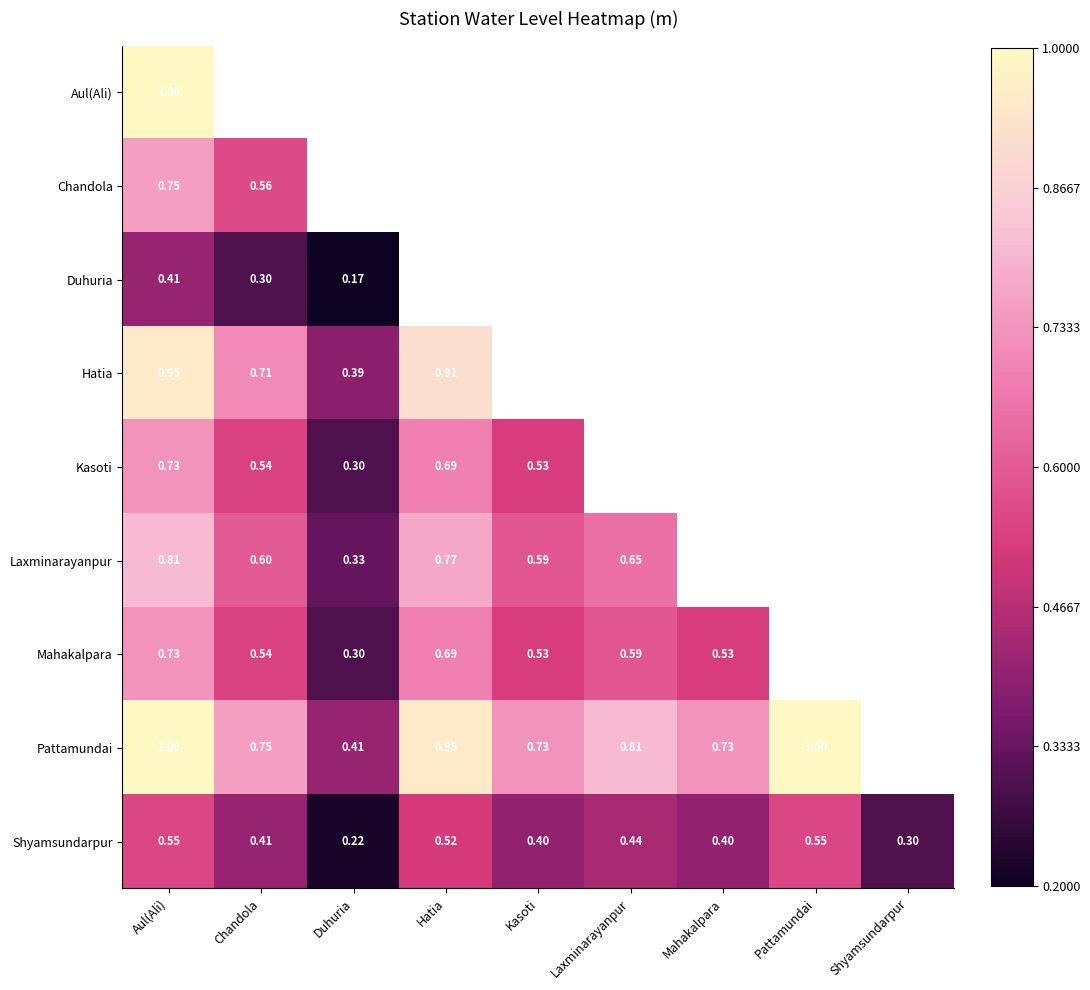

Is the value of Pattamundai at Aul(Ali) greater than the value of Laxminarayanpur at Hatia?

Yes